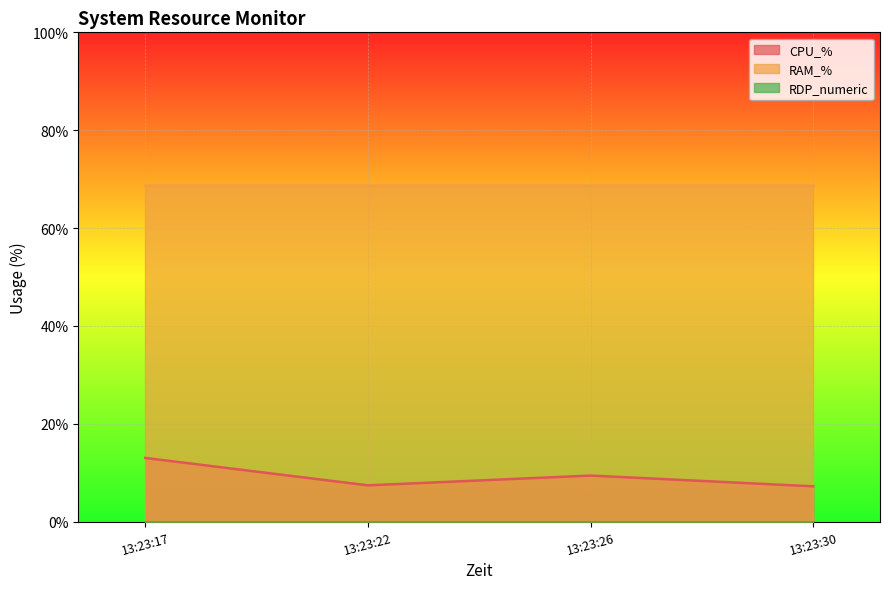

The CPU_% series shows 7.4 at 2025-10-16 13:23:22. True or false?

True